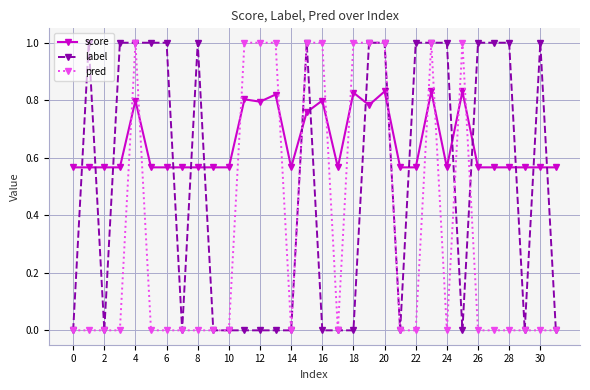

True or false: pred has more than 1 interior local peaks.

True